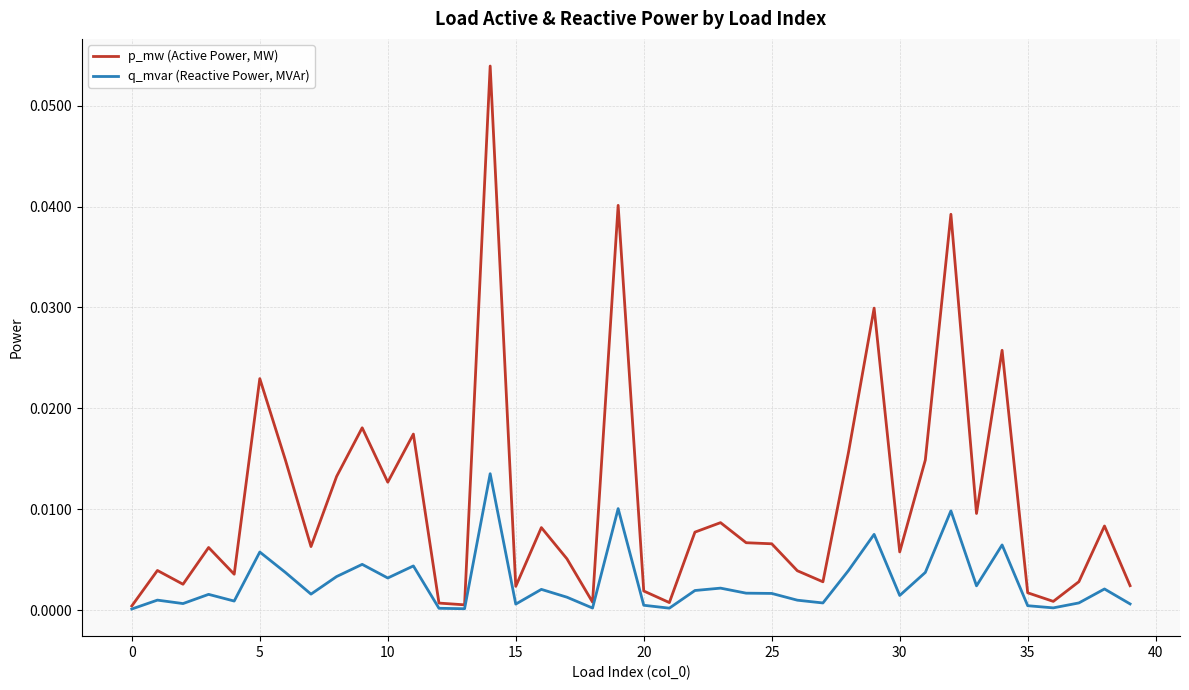

Which series has the widest spread of values?

p_mw (Active Power, MW)